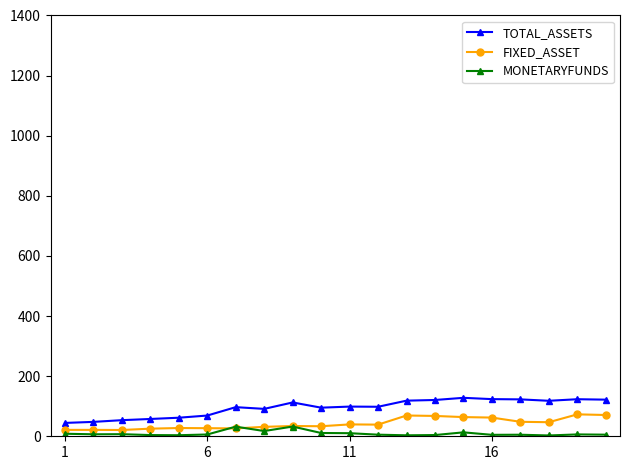

List the series in order of their peak value, lowest first.

MONETARYFUNDS, FIXED_ASSET, TOTAL_ASSETS